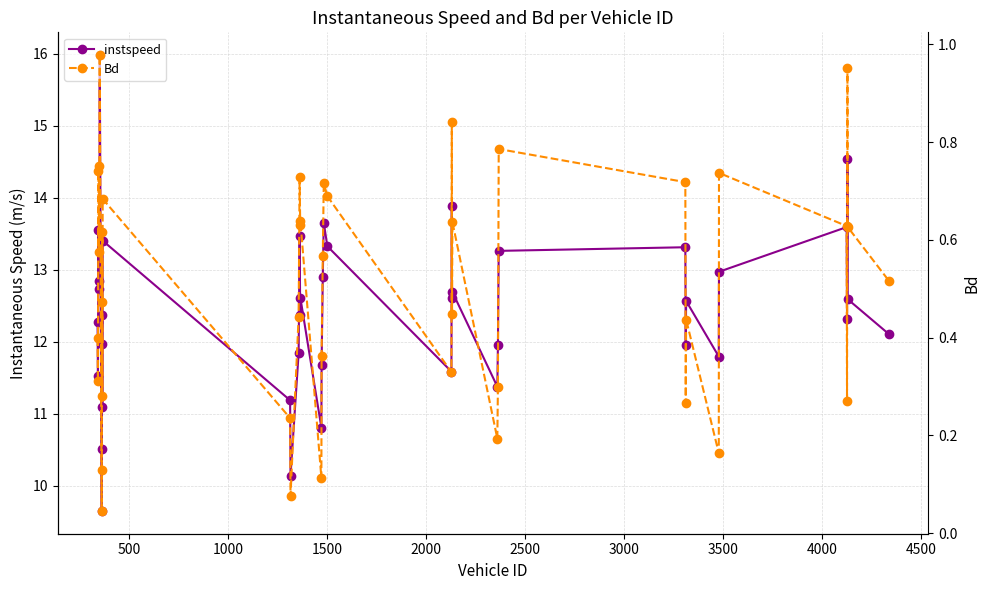

What is the highest value of the instspeed series?

16.0